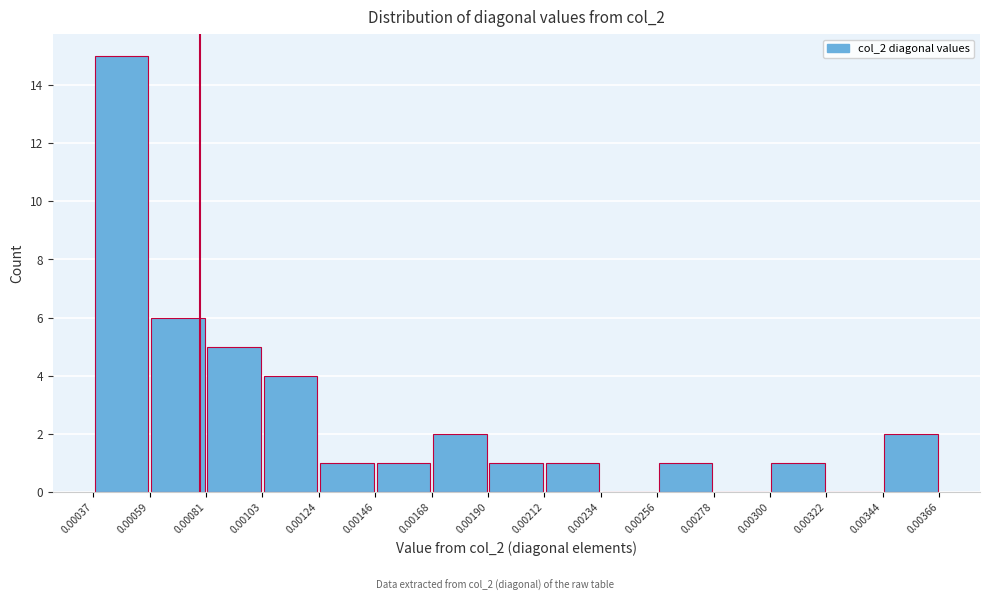

What is the height of the bar covering 0.00190 to 0.00212 on the x-axis? The values are not printed on the chart, so give them approximately, as read against the axis.

1